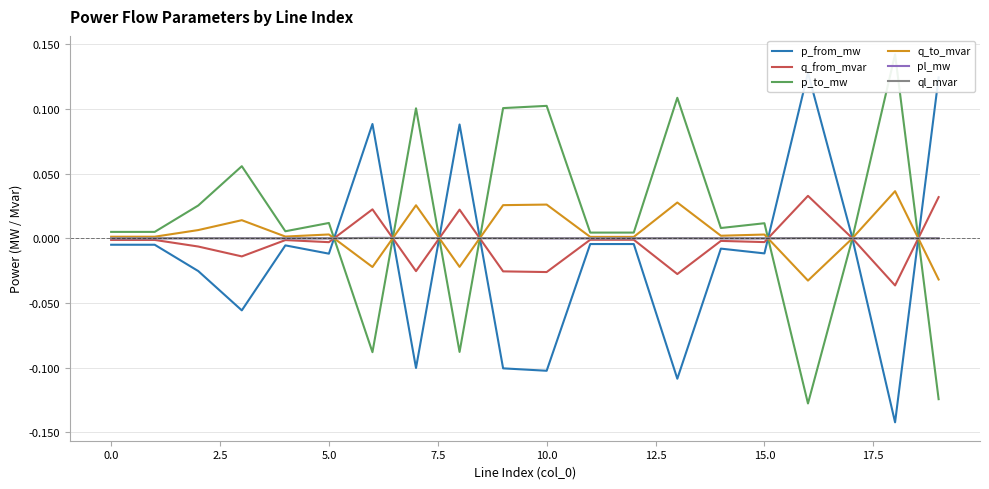

What is the greatest value displayed?

0.1